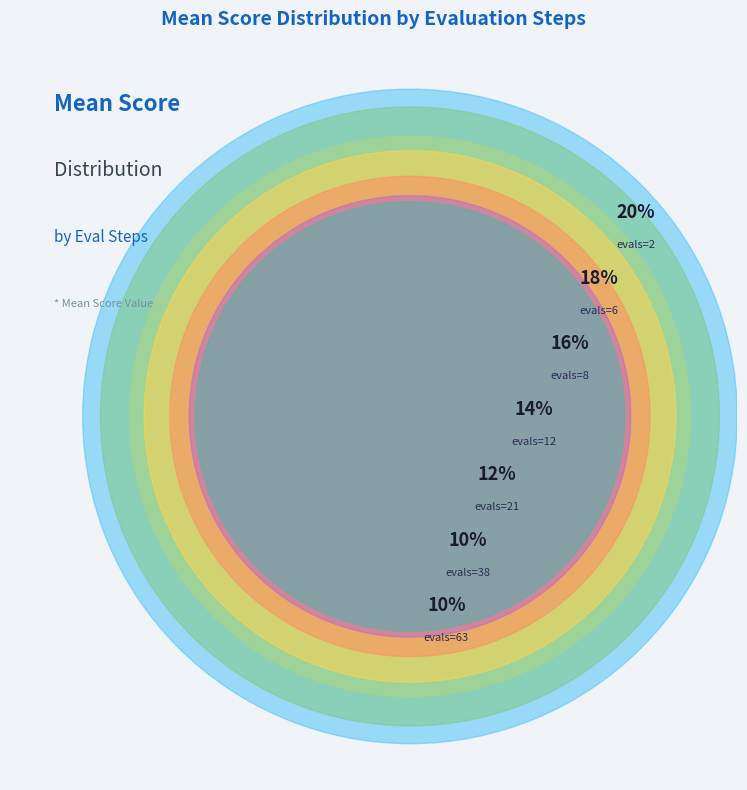

The evals=12 slice represents 21% of the pie. True or false?

False